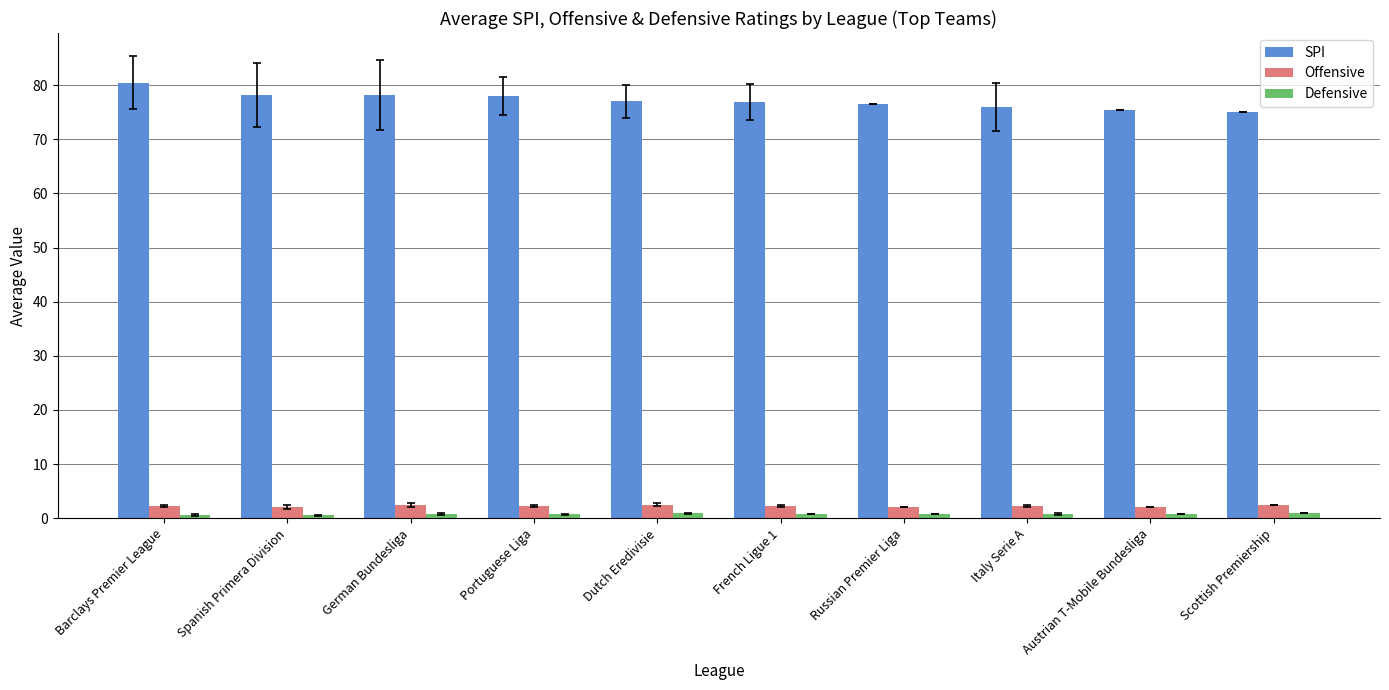

The value of SPI at Scottish Premiership is 48.4. True or false?

False